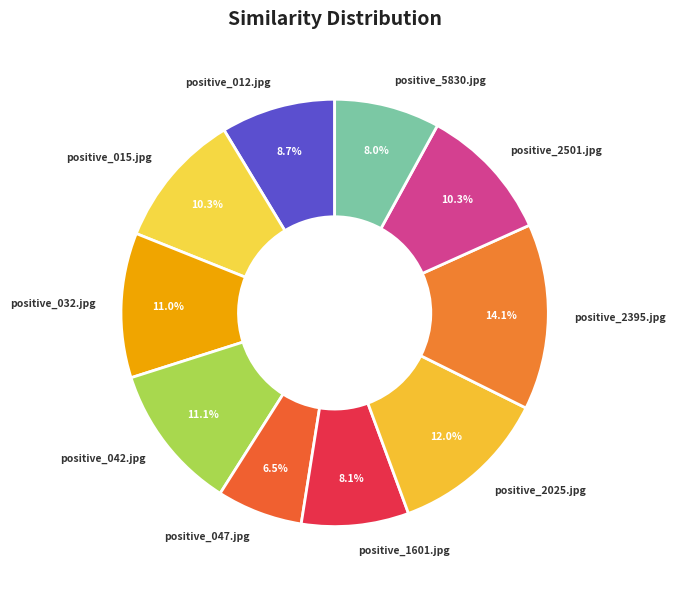

Is the sum of positive_1601.jpg and positive_015.jpg greater than half?

No